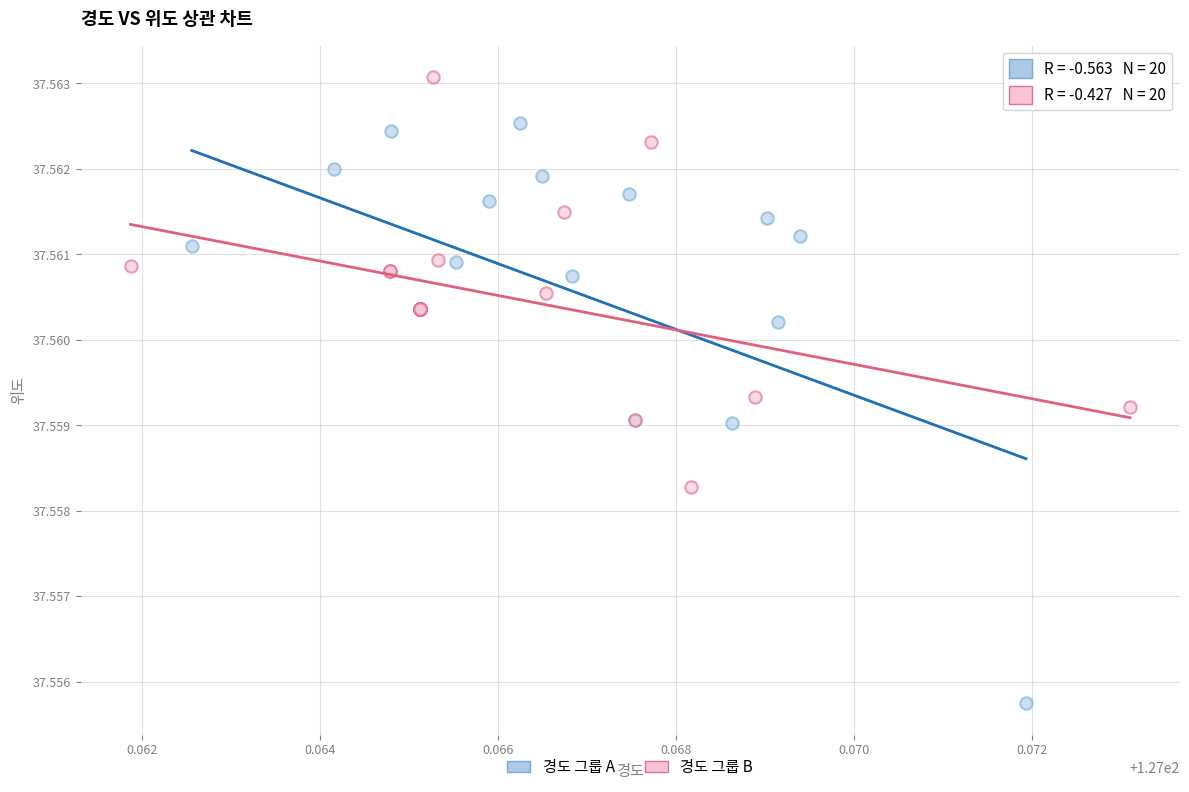

Which series has the largest Y range (max minus min)?

경도 그룹 A